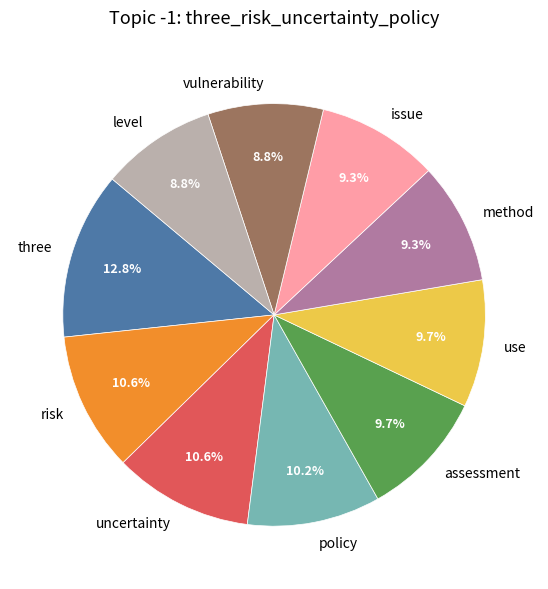

To the nearest percent, what portion does issue represent?

9%